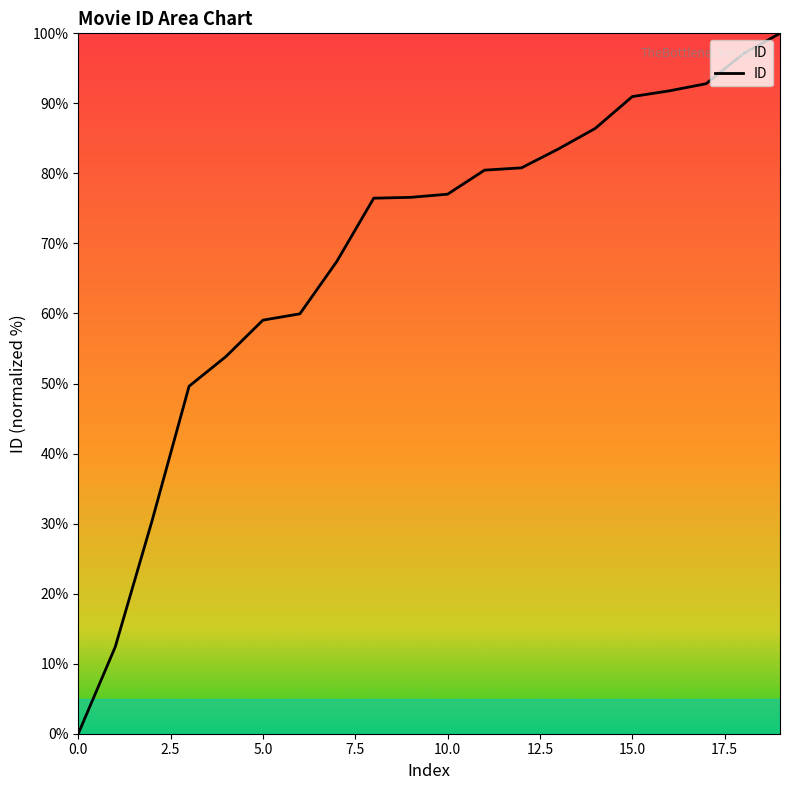

What is the greatest value displayed?

100.0